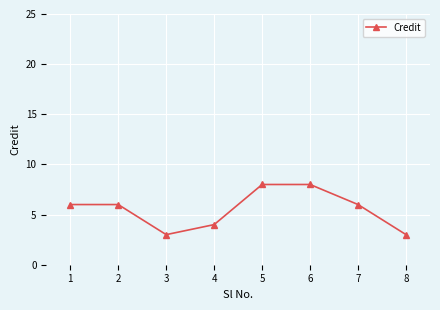

Read the value at 5.

8